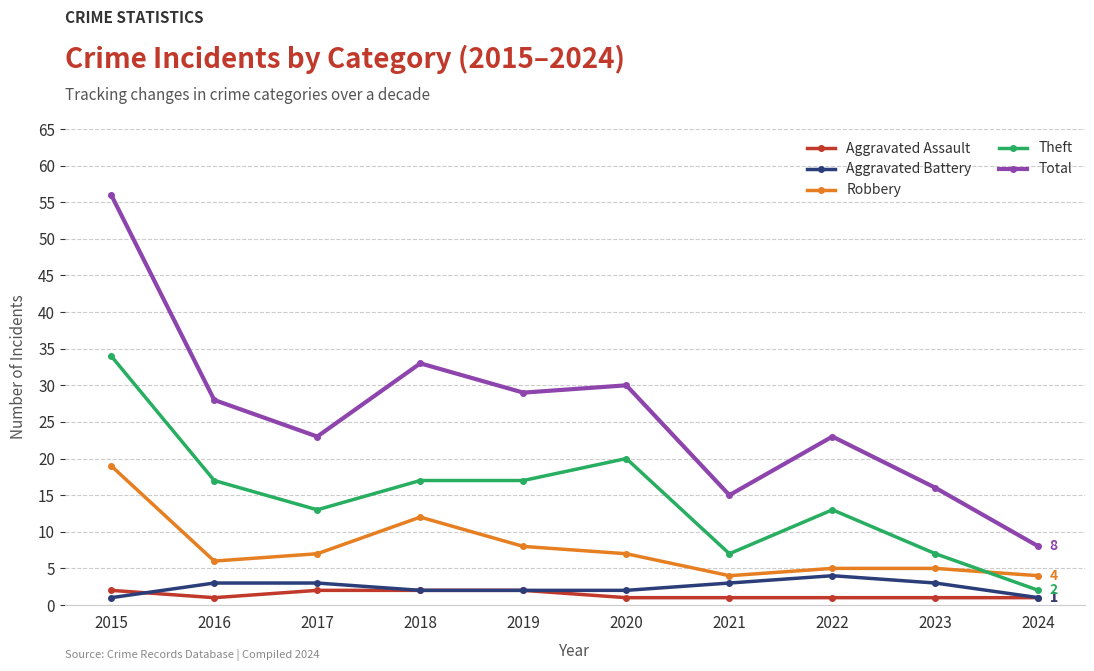

Between 2015 and 2019, which series saw the biggest shift?

Total